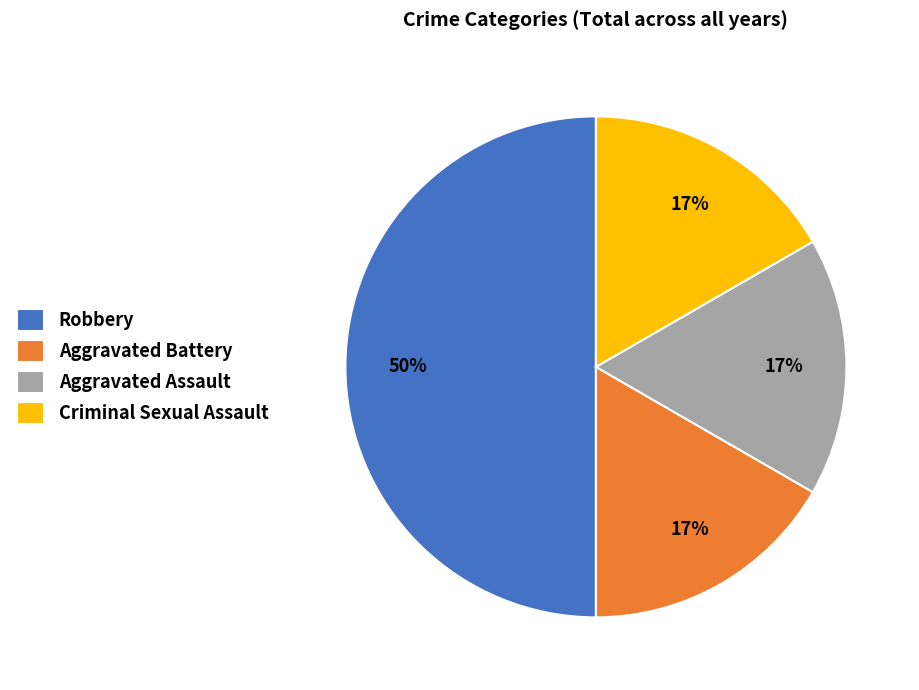

Which category has the biggest portion of the pie?

Robbery